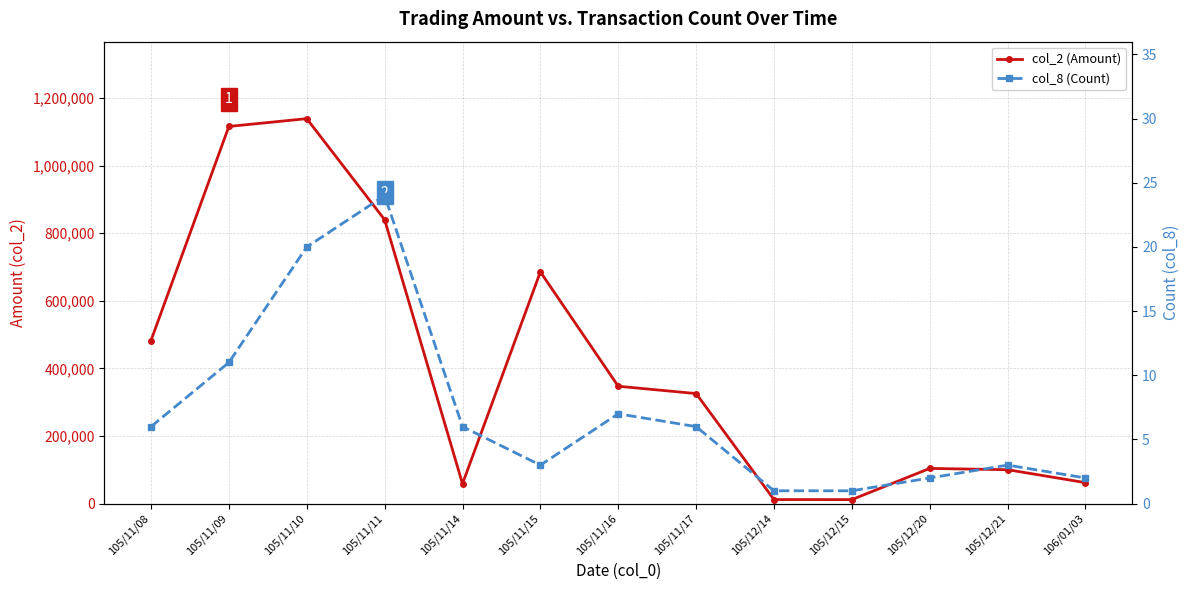

What is the value of the col_2 (Amount) point at the 4th from the left?

839990